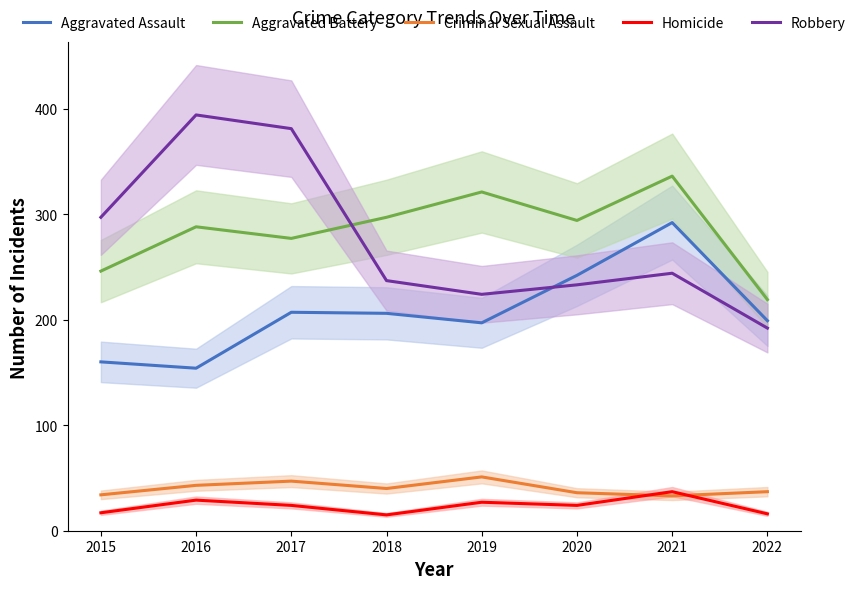

Where is the first local minimum for Aggravated Battery?

2017